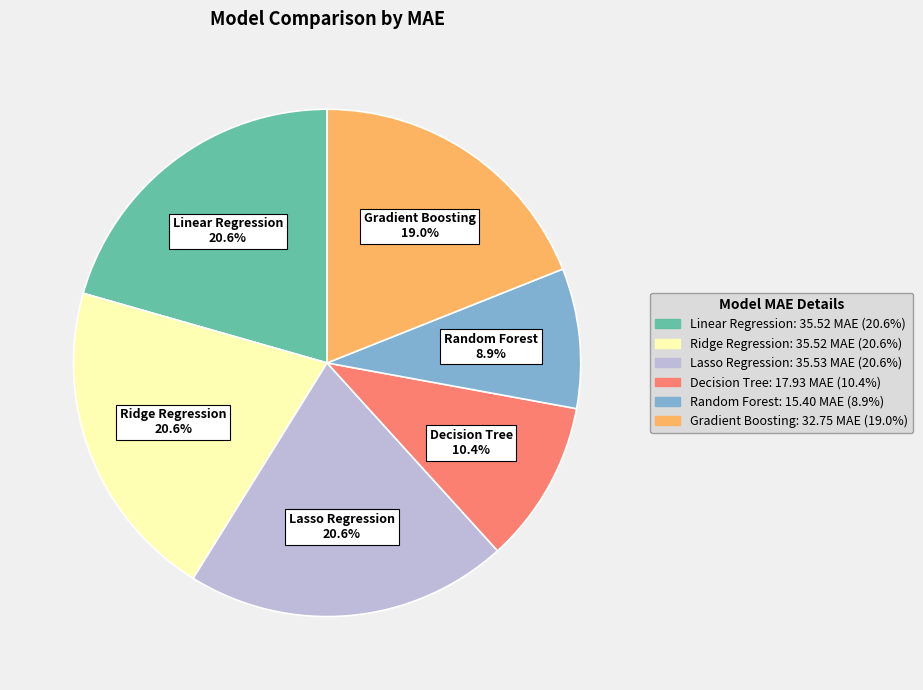

Is Decision Tree the majority of the pie?

No